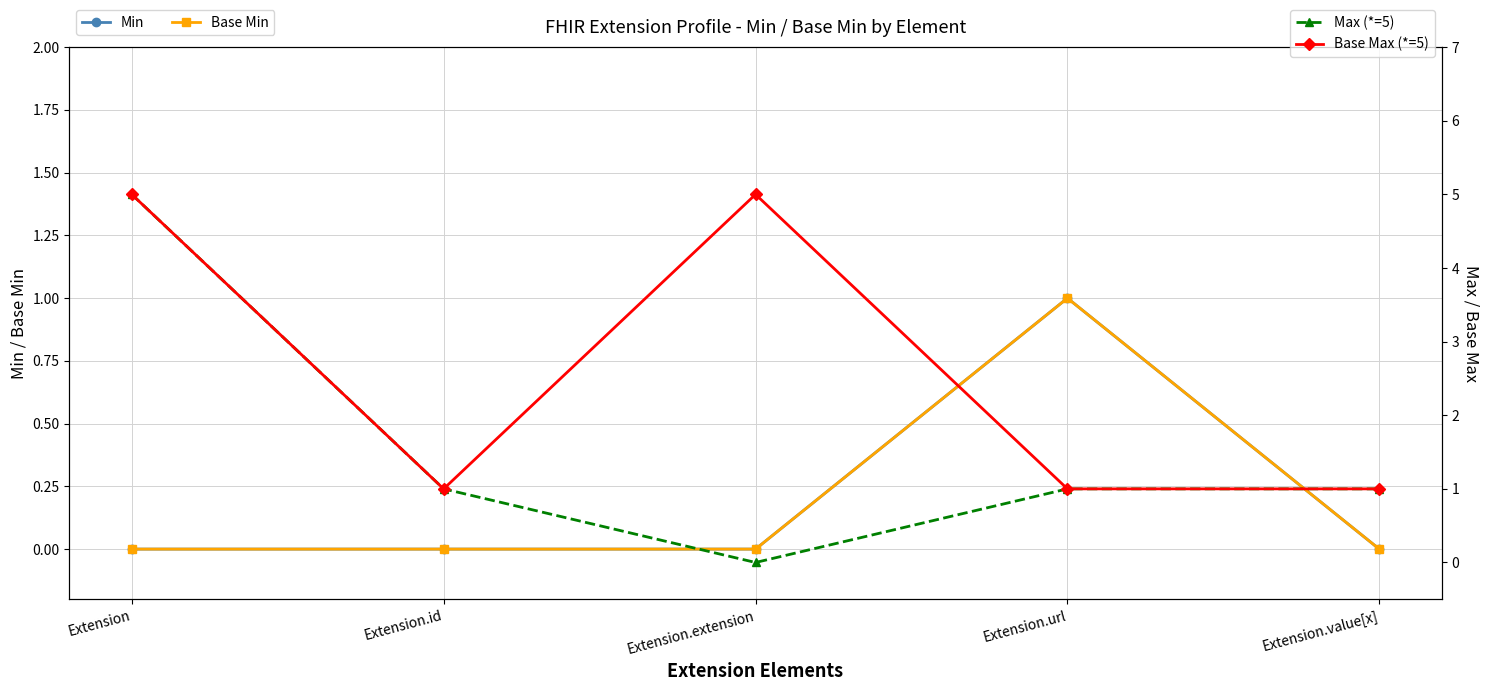

How many interior local peaks does the Base Min series have?

1